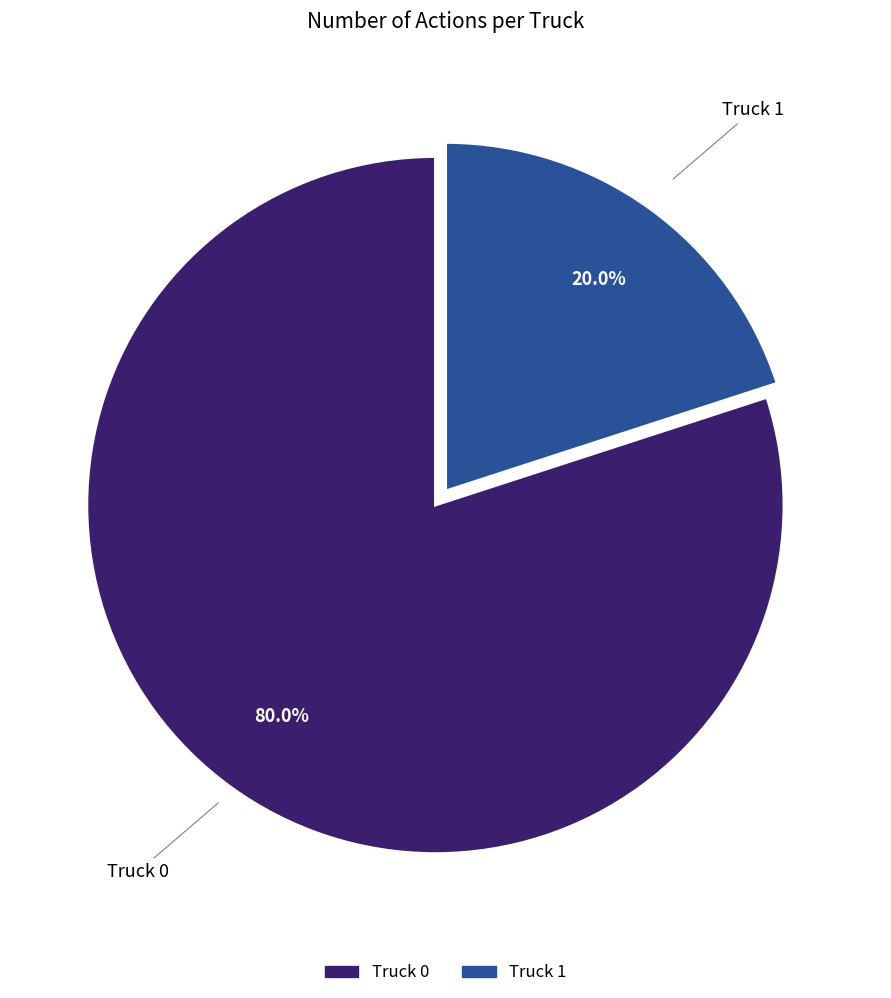

Does Truck 0 account for over 50% of the chart?

Yes